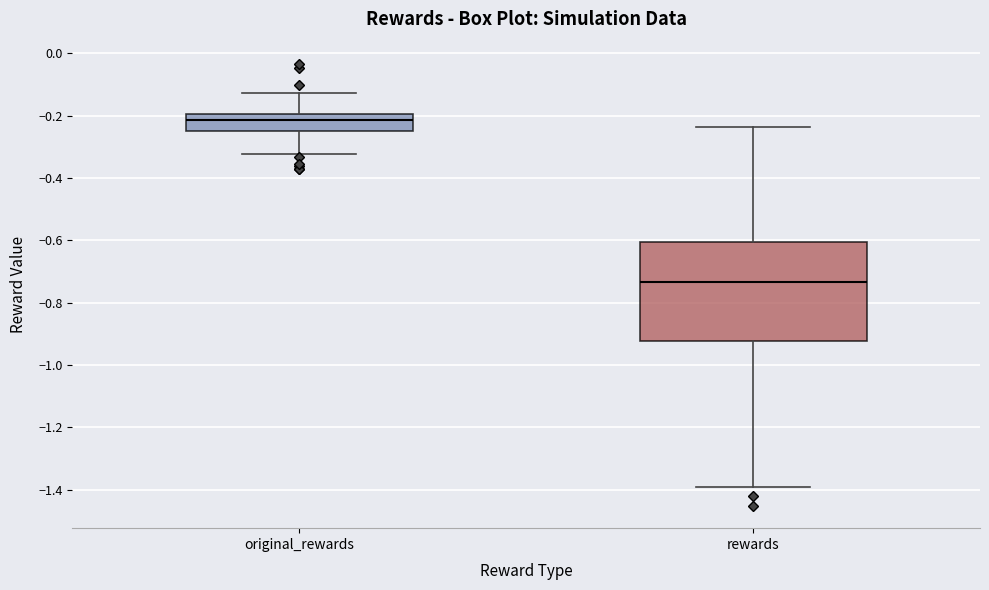

Which box has the highest median line?

original_rewards